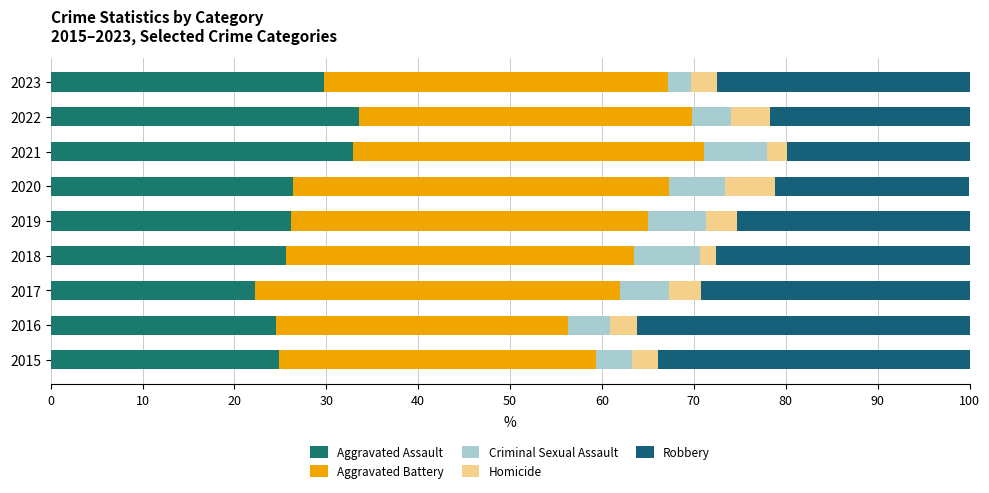

Count the number of categories in the chart.

9